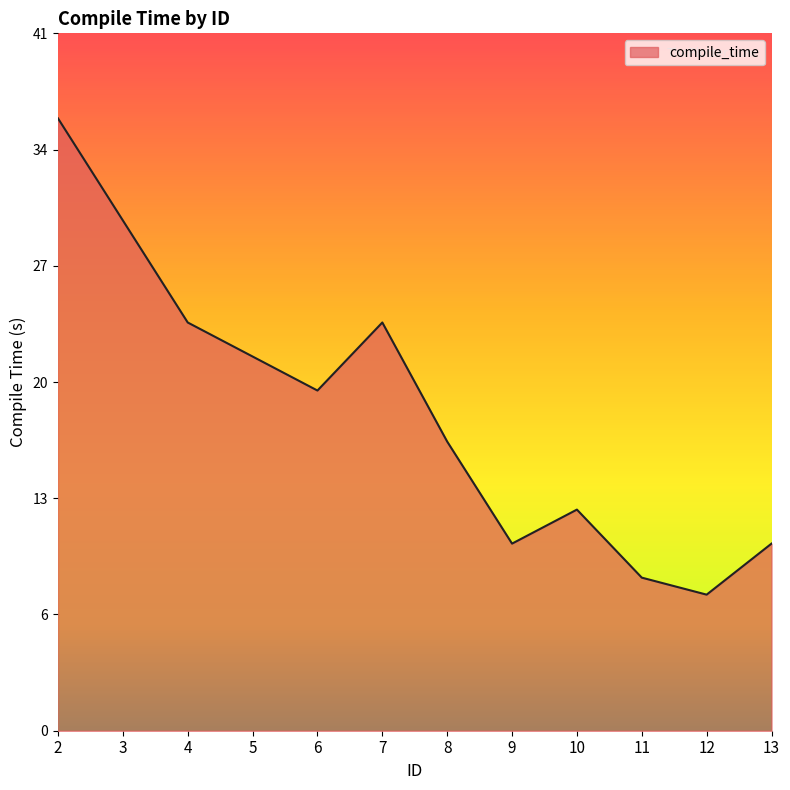

The chart shows a value of 8 at 12. True or false?

True